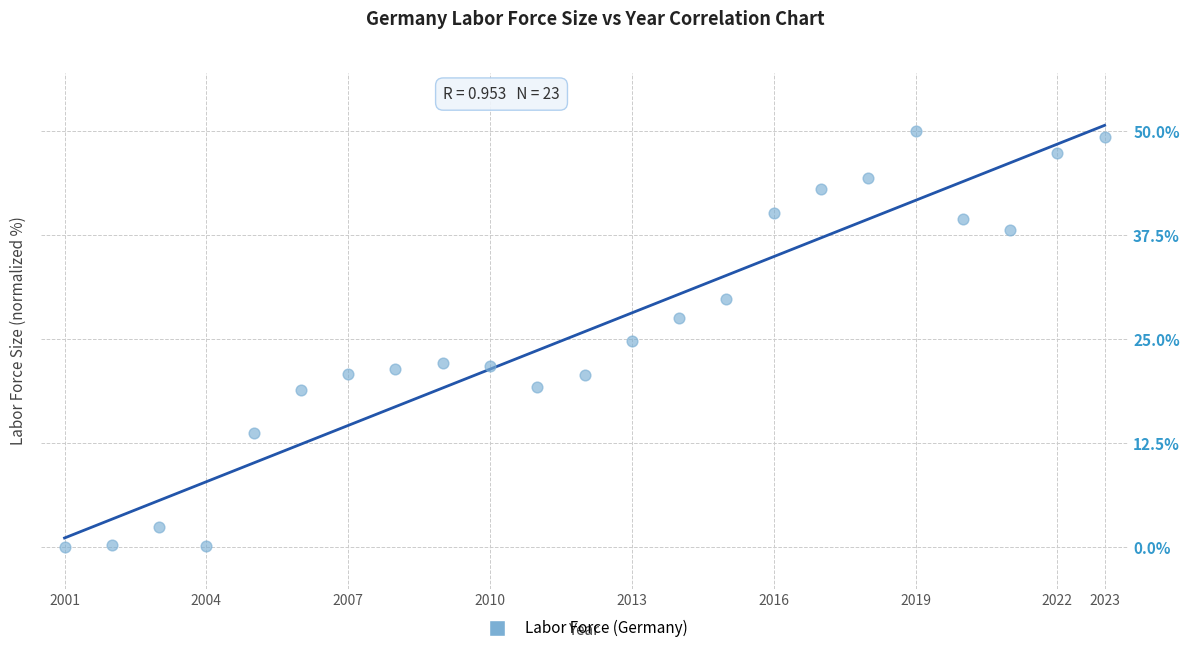

What is the range of Y values (max minus min)?

50.0